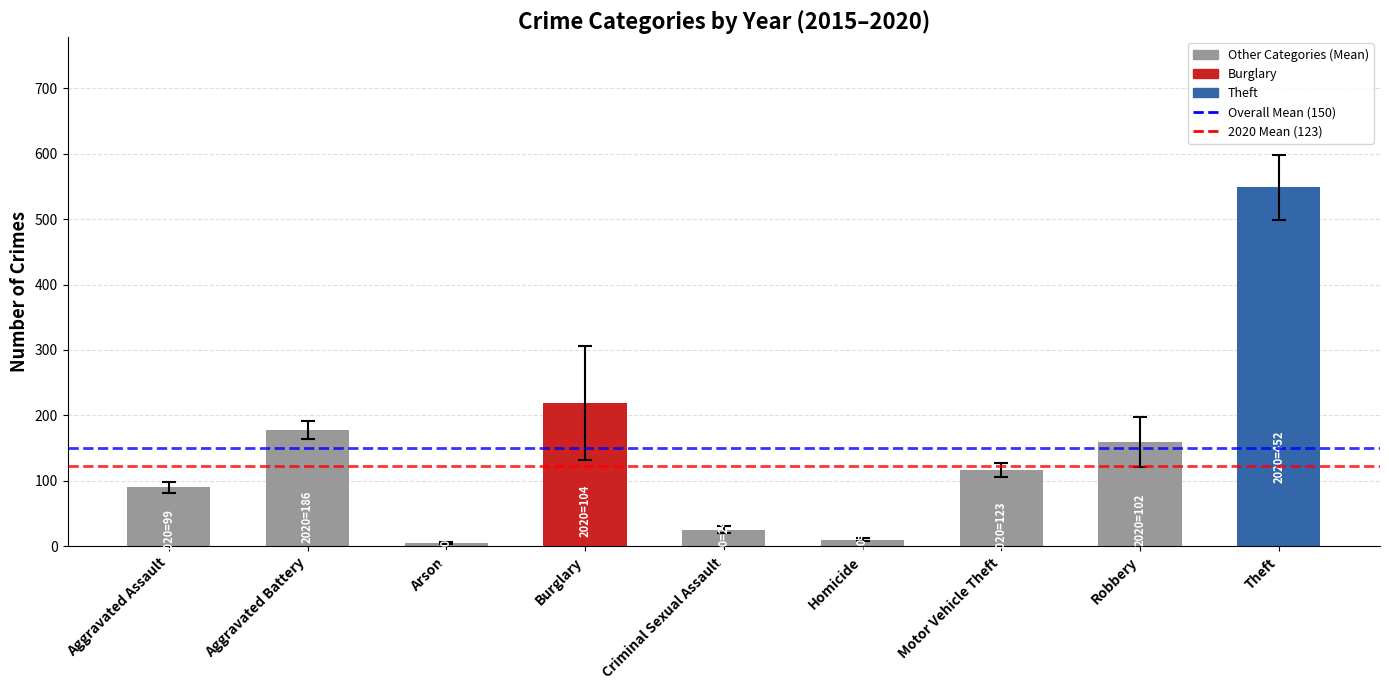

At which label does the data first exceed 116?

Aggravated Battery